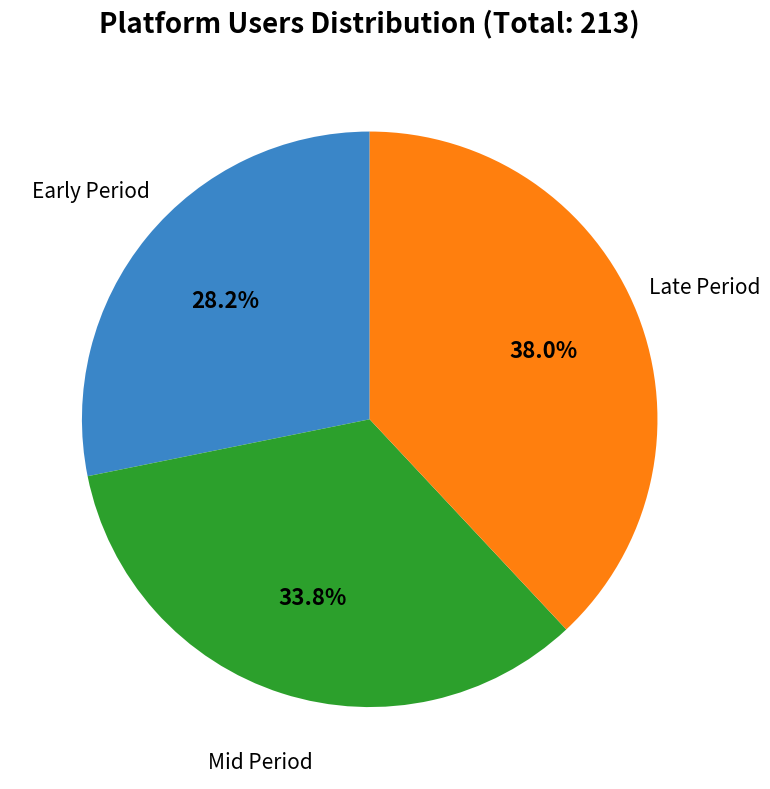

Count the number of slices in the pie.

3